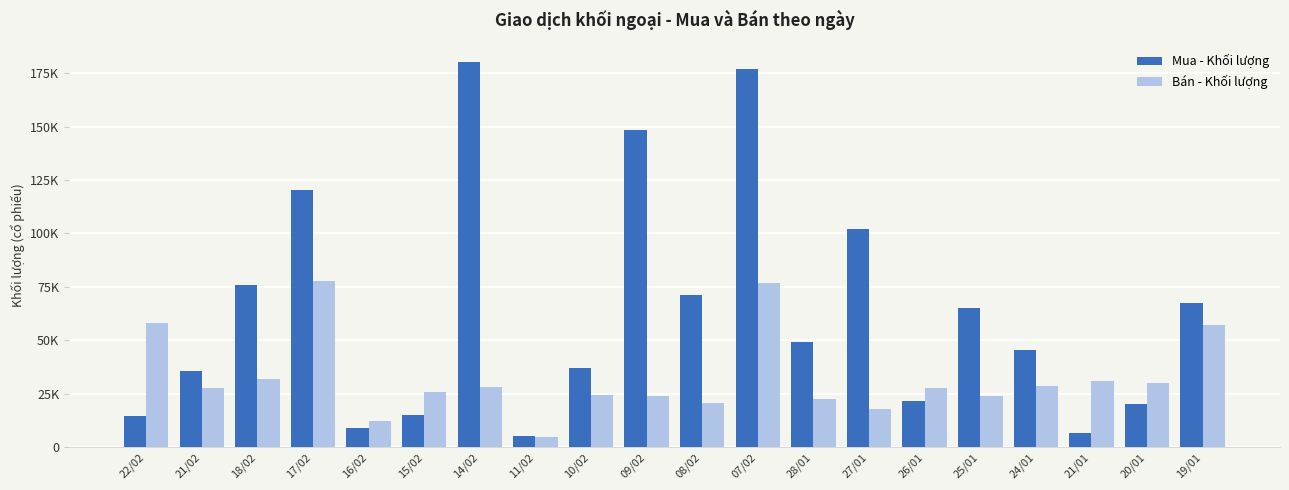

What is the label of the 19th bar from the right?

21/02